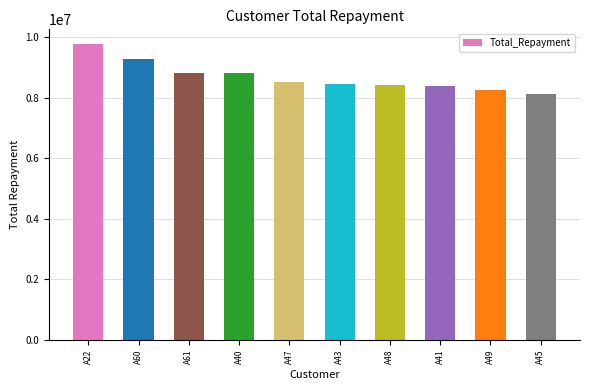

Is it true that the value at A41 is 8374045.8?

True